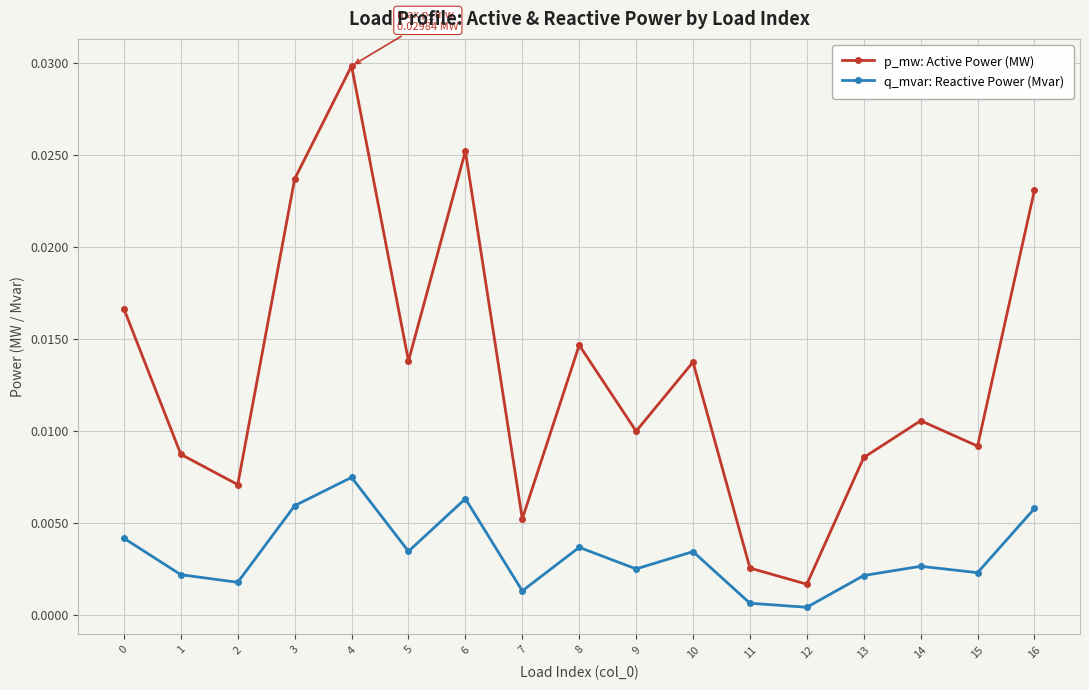

In q_mvar: Reactive Power (Mvar), how many points are lower than both neighbors (excluding endpoints)?

6